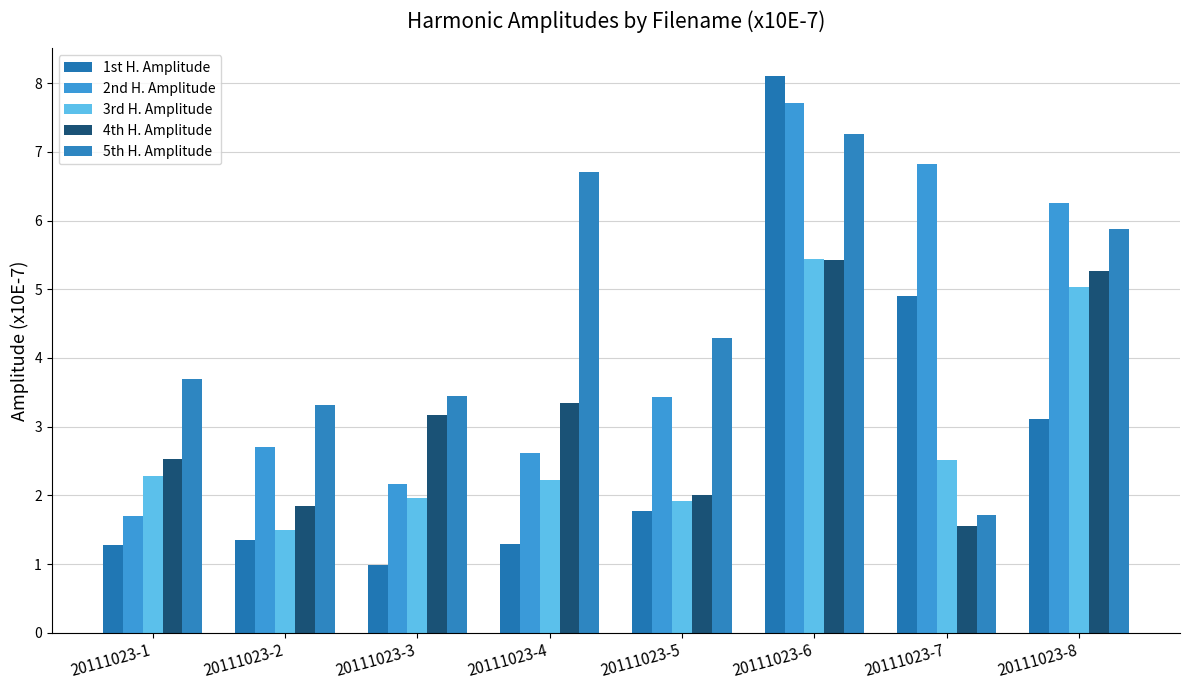

Which series has the largest total across all categories?

5th H. Amplitude